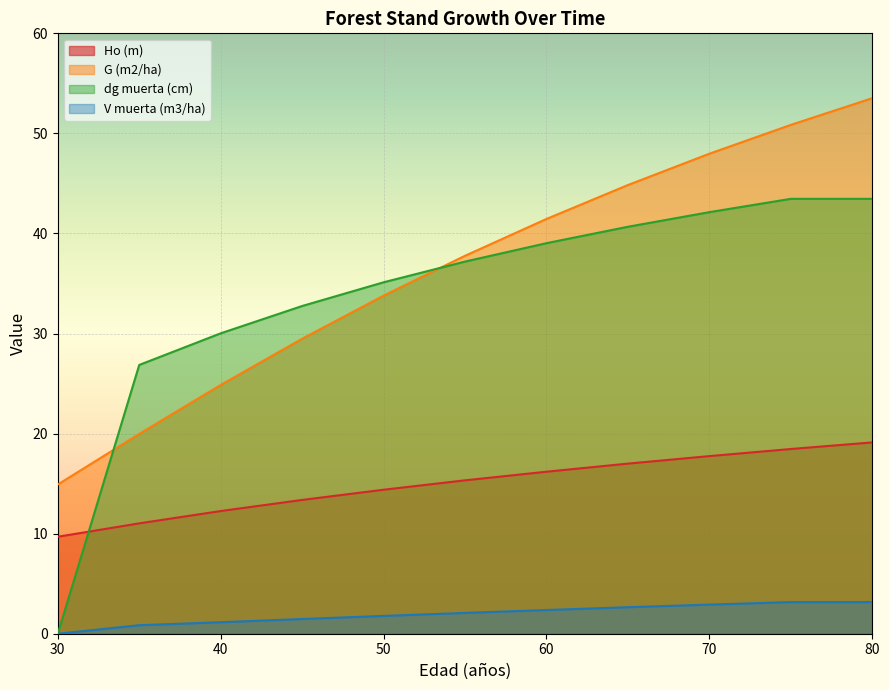

True or false: G (m2/ha) and Ho (m) intersect in this chart.

False